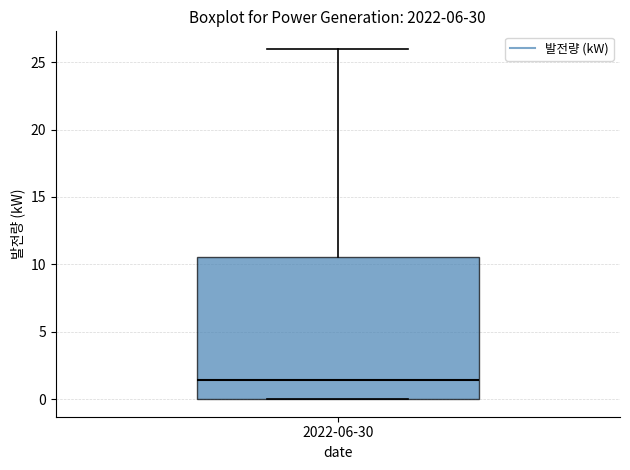

Transcribe this box plot: give where the median line is, the range the box spans, and where the two whiskers end, as read against the y-axis. The values are not printed on the chart, so give them approximately, as read against the axis.

median 1.5, box 0.0 to 10.5, whiskers 0.0 to 26.0